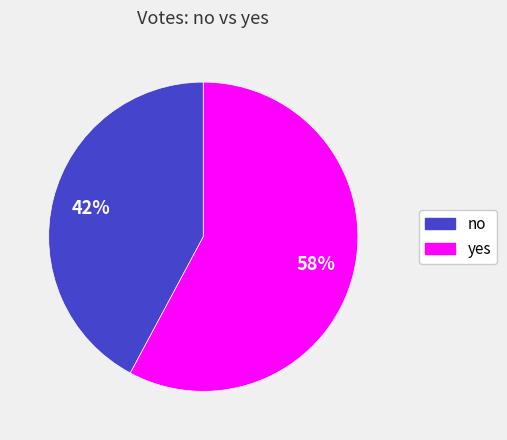

Approximately how many times larger is the value at no compared to yes?

0.7